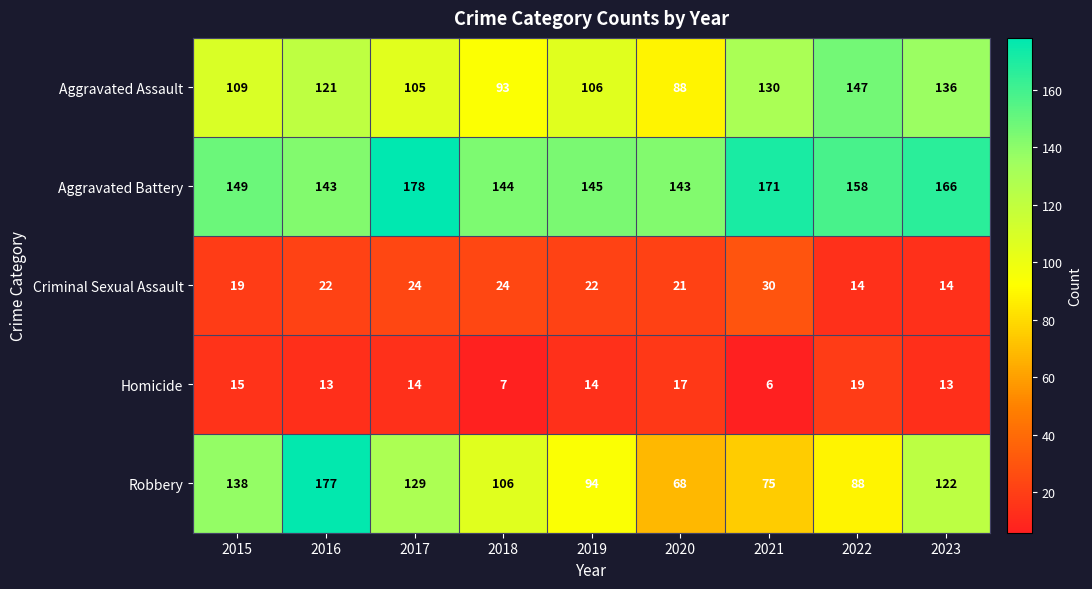

What is the smallest value displayed?

6